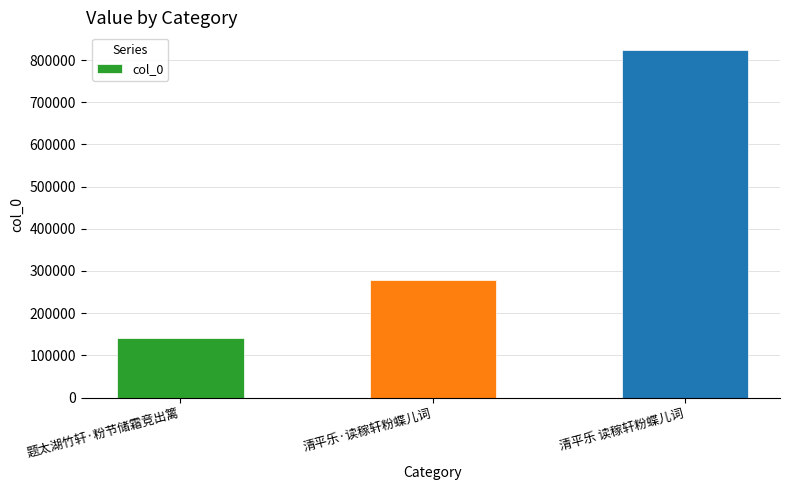

Approximately how many times larger is the value at 清平乐·读稼轩粉蝶儿词 compared to 题太湖竹轩·粉节储霜竞出篱?

2.0